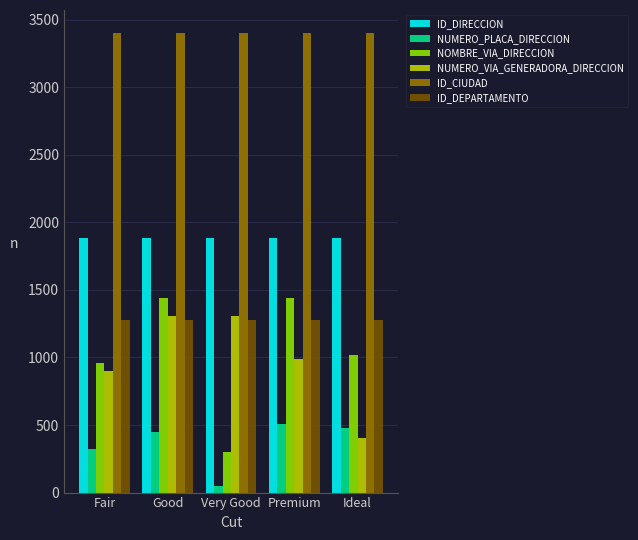

Rank the series by their maximum value, from highest to lowest.

ID_CIUDAD, ID_DIRECCION, NOMBRE_VIA_DIRECCION, NUMERO_VIA_GENERADORA_DIRECCION, ID_DEPARTAMENTO, NUMERO_PLACA_DIRECCION